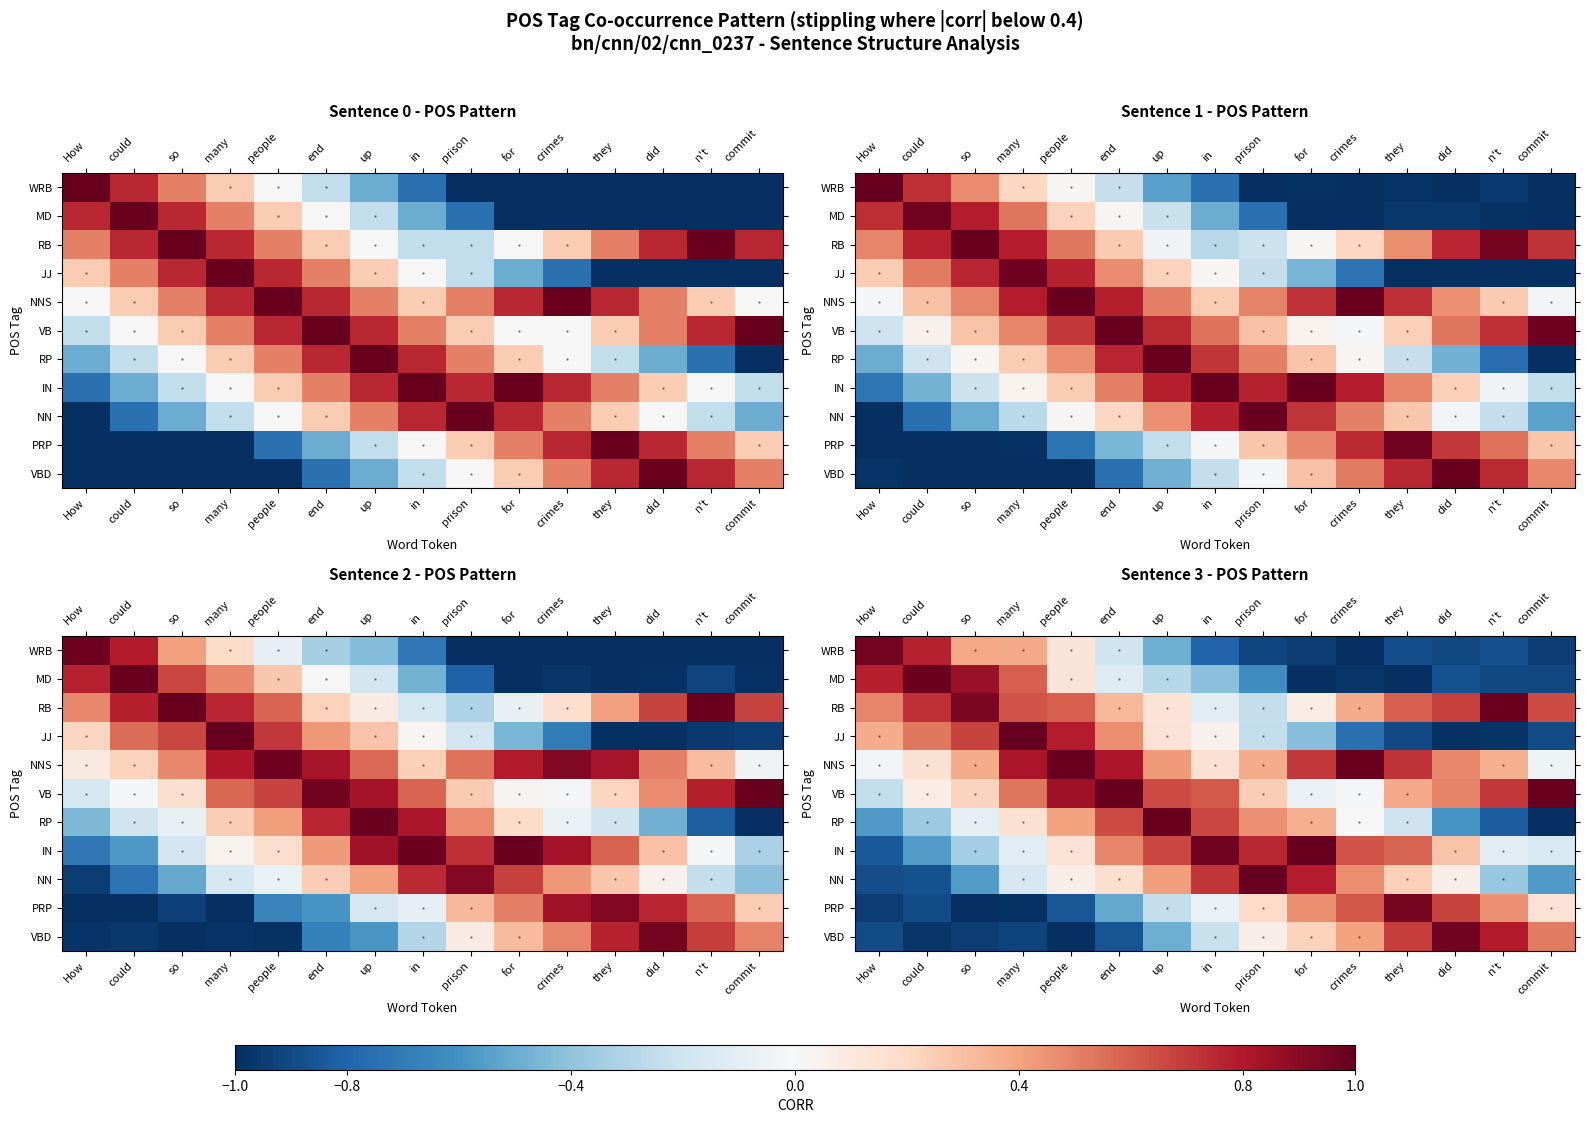

Is it true that MD equals -0.4 at in?

True